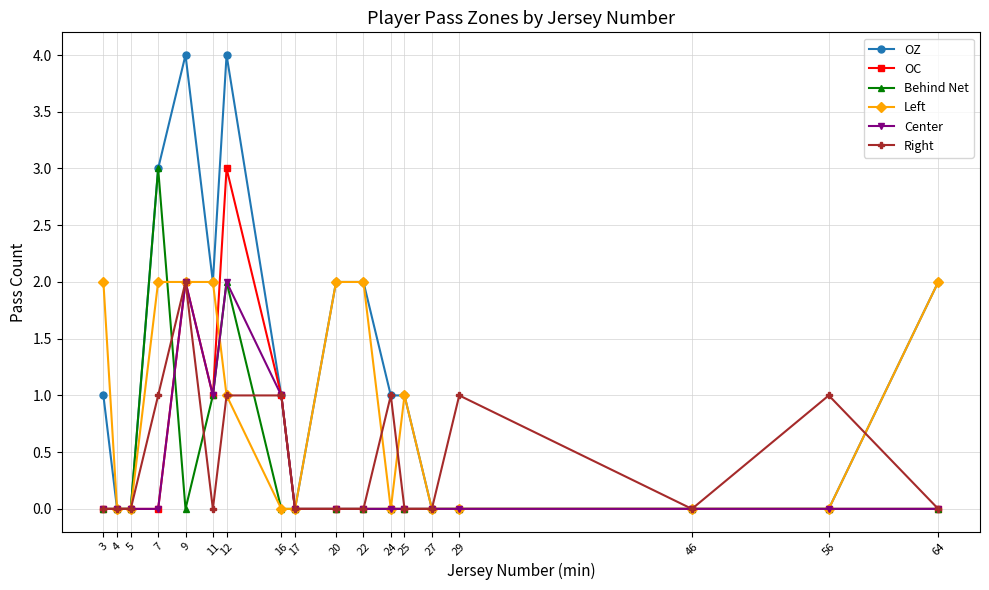

What are all the series names shown in the legend?

OZ, OC, Behind Net, Left, Center, Right